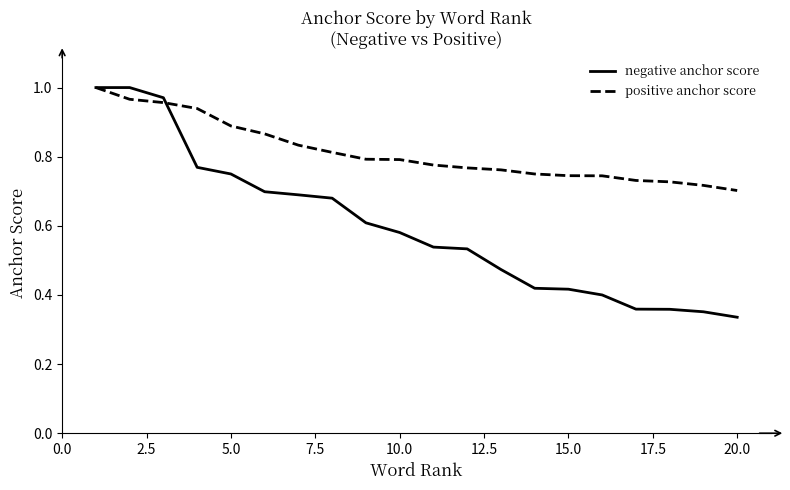

Which series has the widest spread of values?

negative anchor score